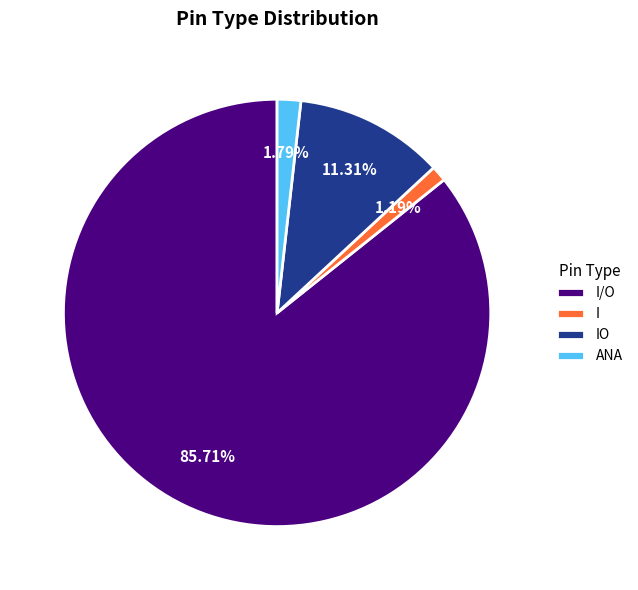

The I/O slice represents 80% of the pie. True or false?

False